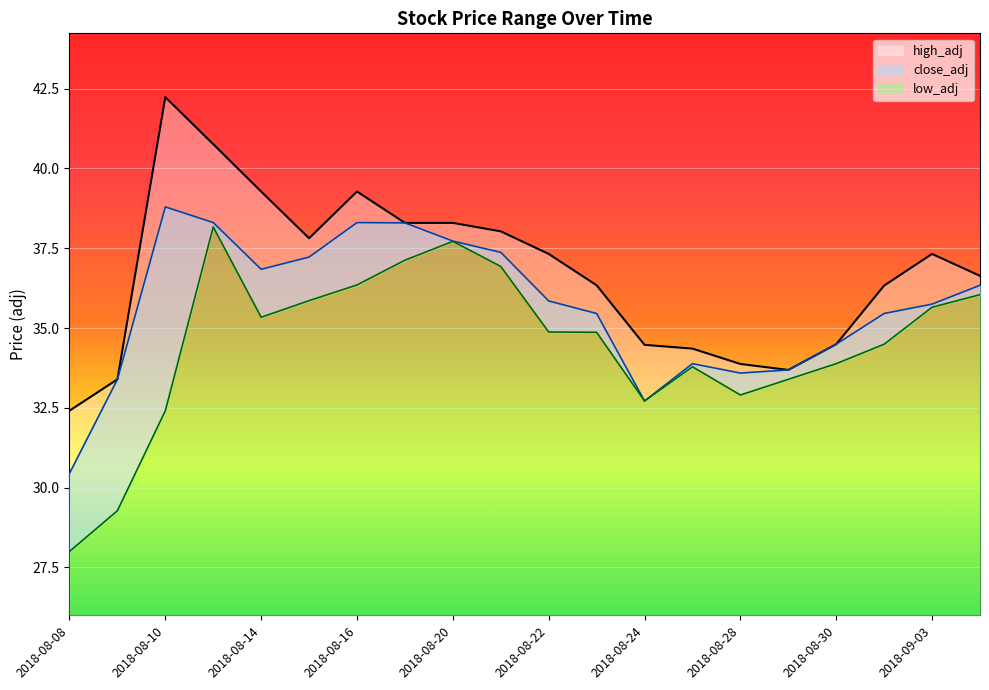

Reading left to right, what are all the values shown in this chart?

high_adj: 2018-08-08=32.4	2018-08-09=33.4	2018-08-10=42.2	2018-08-13=40.8	2018-08-14=39.3	2018-08-15=37.8	2018-08-16=39.3	2018-08-17=38.3	2018-08-20=38.3	2018-08-21=38.0	2018-08-22=37.3	2018-08-23=36.3	2018-08-24=34.5	2018-08-27=34.4	2018-08-28=33.9	2018-08-29=33.7	2018-08-30=34.5	2018-08-31=36.3	2018-09-03=37.3	2018-09-04=36.6
close_adj: 2018-08-08=30.4	2018-08-09=33.4	2018-08-10=38.8	2018-08-13=38.3	2018-08-14=36.8	2018-08-15=37.2	2018-08-16=38.3	2018-08-17=38.3	2018-08-20=37.7	2018-08-21=37.4	2018-08-22=35.8	2018-08-23=35.5	2018-08-24=32.7	2018-08-27=33.9	2018-08-28=33.6	2018-08-29=33.7	2018-08-30=34.5	2018-08-31=35.5	2018-09-03=35.7	2018-09-04=36.3
low_adj: 2018-08-08=28.0	2018-08-09=29.3	2018-08-10=32.4	2018-08-13=38.2	2018-08-14=35.3	2018-08-15=35.9	2018-08-16=36.3	2018-08-17=37.1	2018-08-20=37.7	2018-08-21=36.9	2018-08-22=34.9	2018-08-23=34.9	2018-08-24=32.7	2018-08-27=33.8	2018-08-28=32.9	2018-08-29=33.4	2018-08-30=33.9	2018-08-31=34.5	2018-09-03=35.7	2018-09-04=36.0